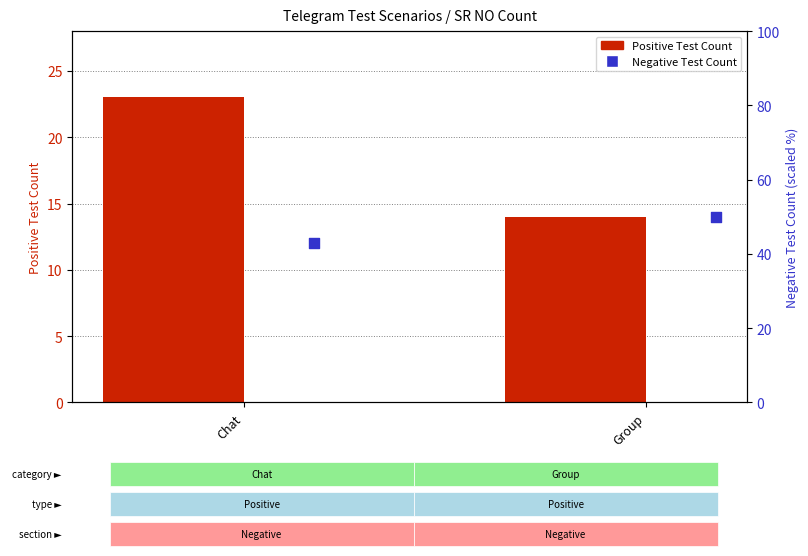

What are all the series names shown in the legend?

Positive Test Count, Negative Test Count